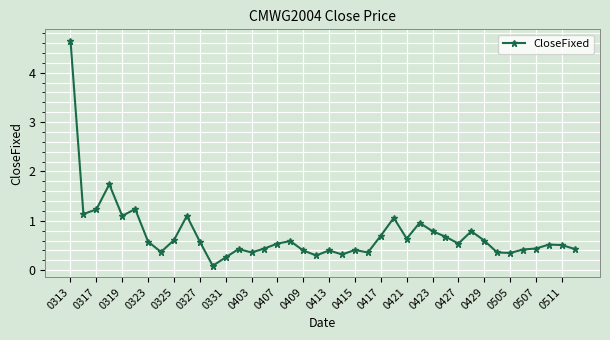

What is the maximum value shown in the chart?

4.7